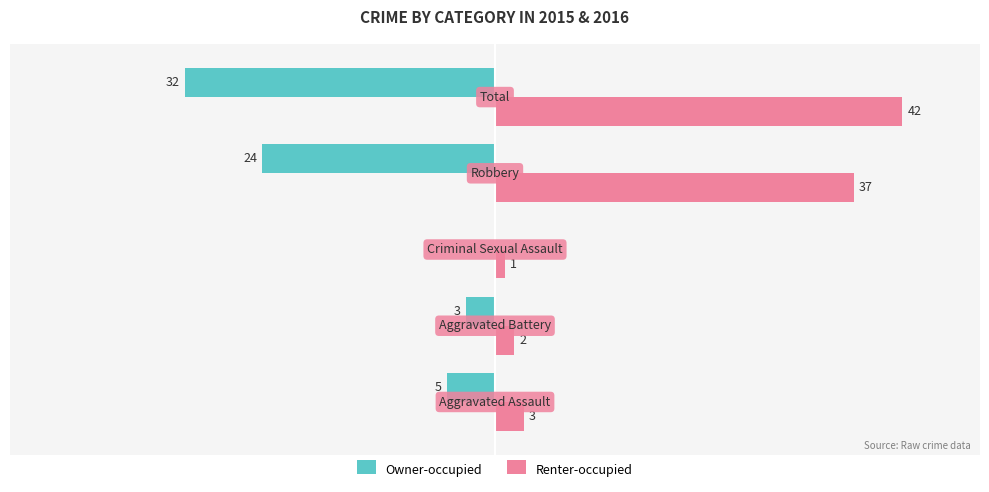

Which series has the largest total across all categories?

Renter-occupied